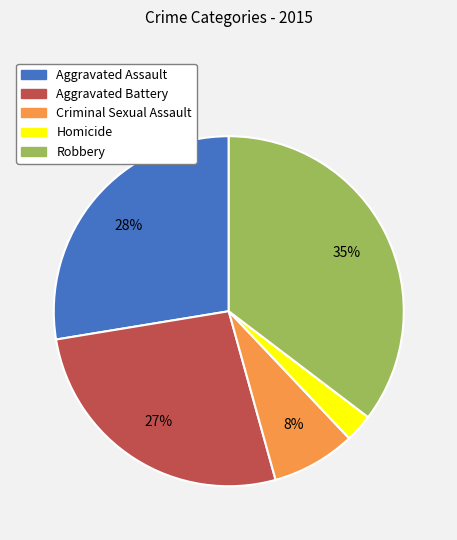

Is the sum of Aggravated Assault and Homicide greater than half?

No